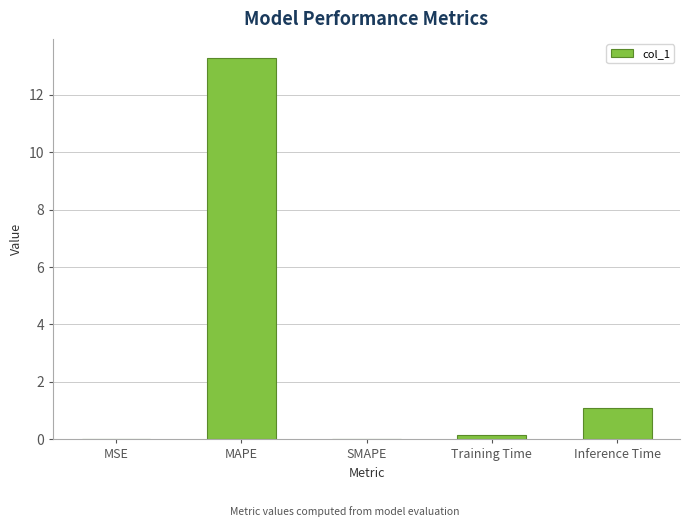

The value at MSE is 0.0. True or false?

True